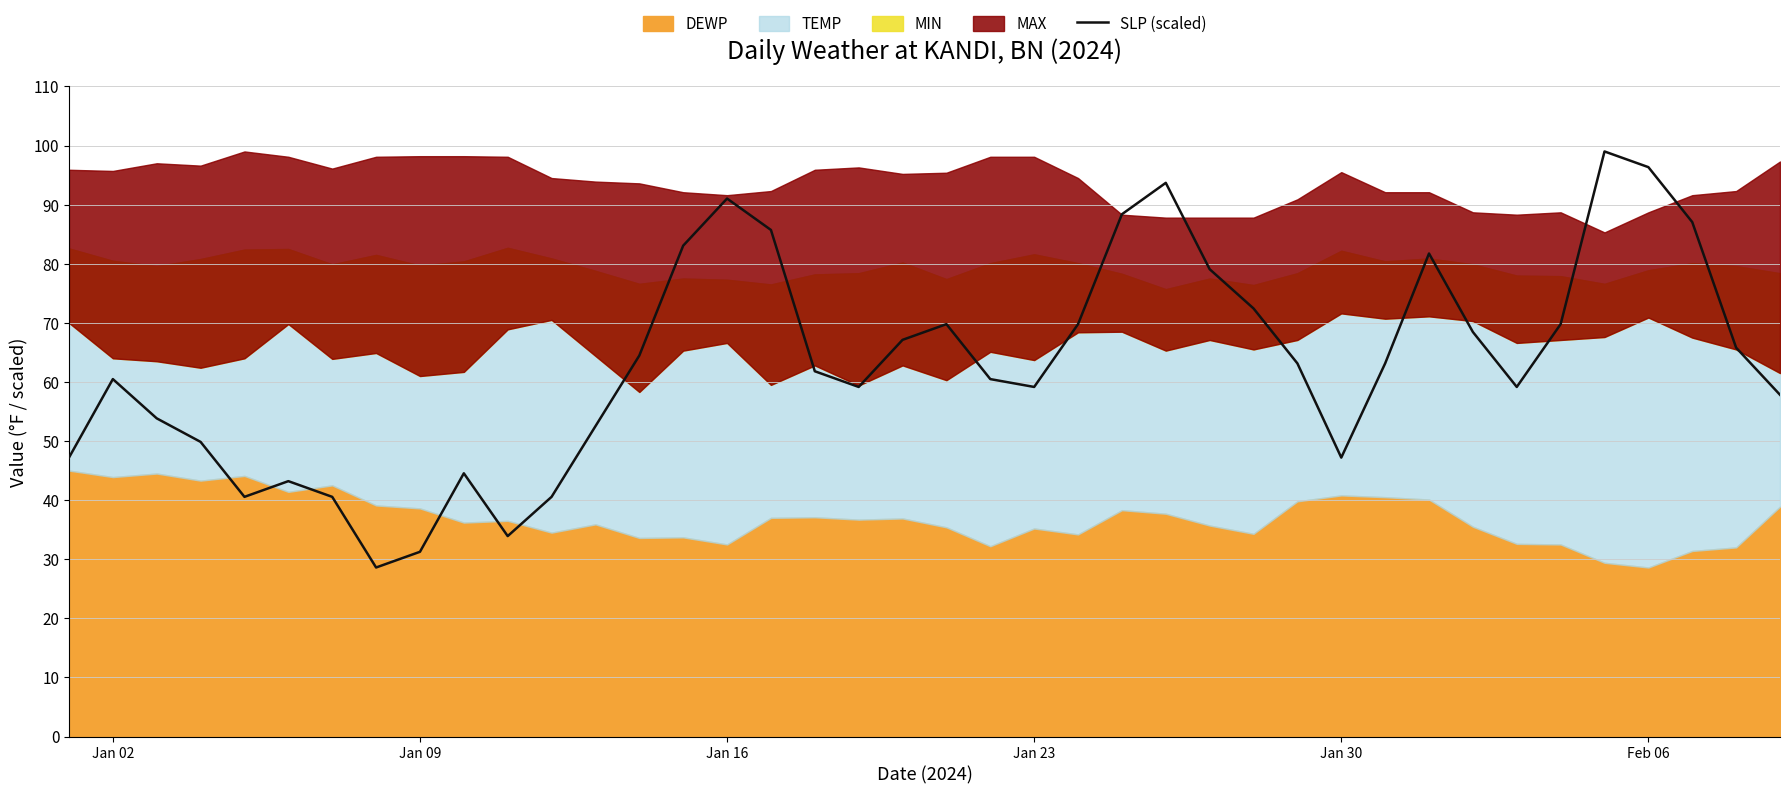

What is the maximum value for SLP (scaled)?

99.0